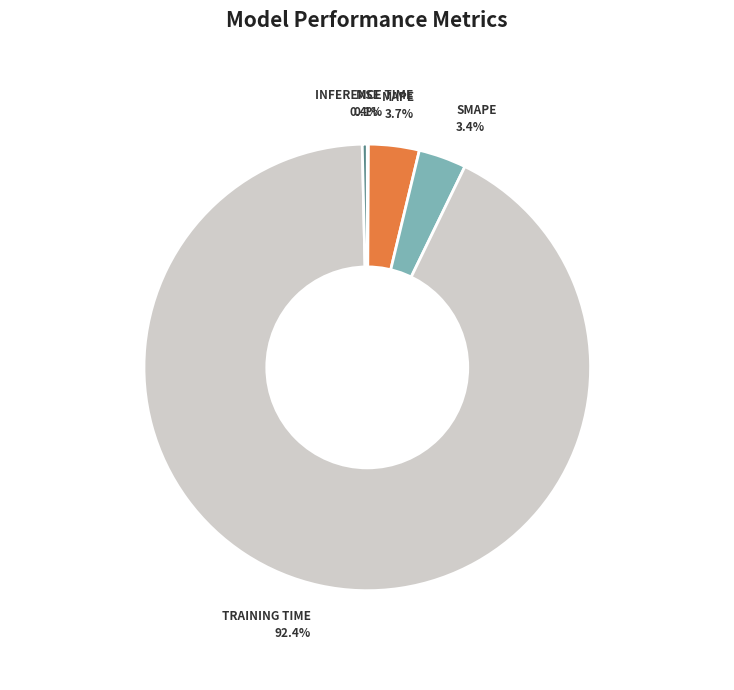

Is there a majority slice in this chart?

Yes